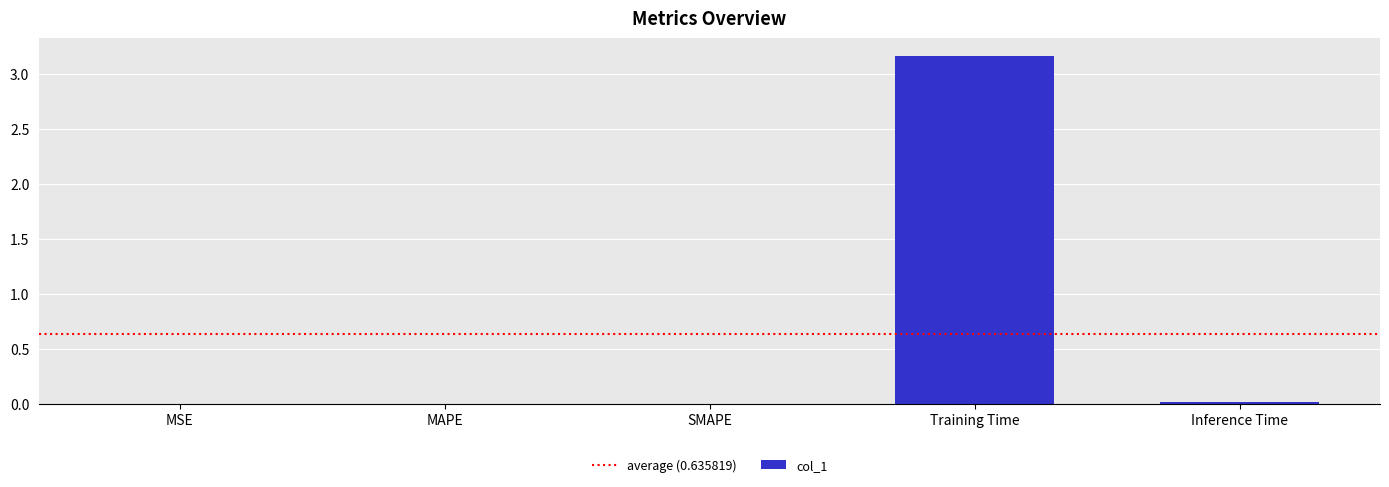

Which has a higher value, Training Time or MSE?

Training Time